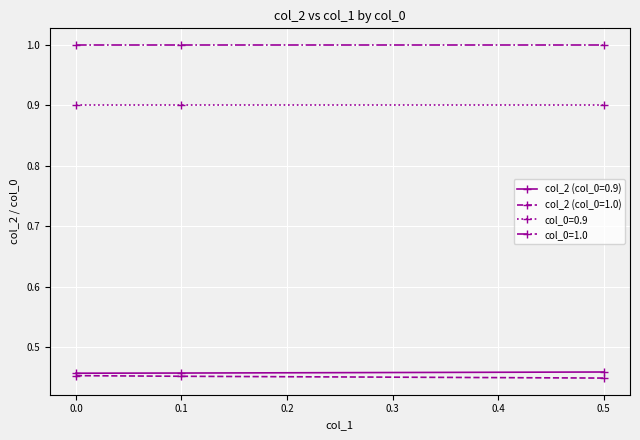

Is it true that col_0=1.0 equals 1.0 at 0.0?

True